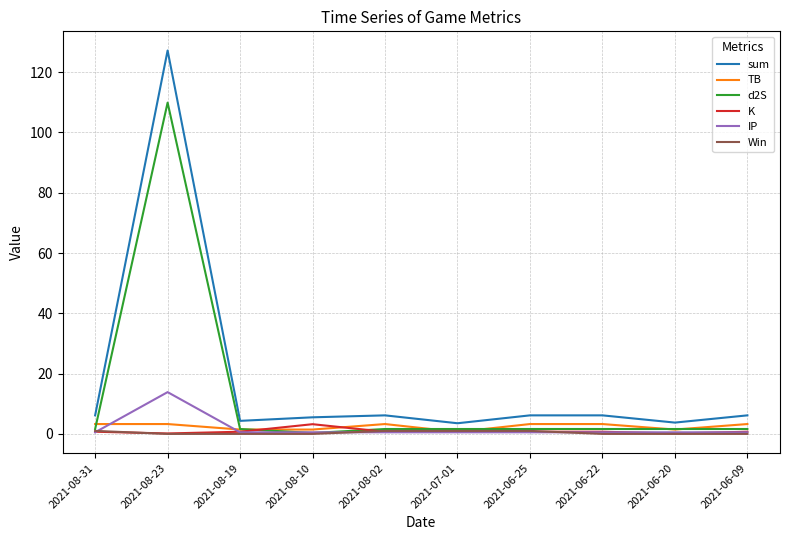

Which series has the widest spread of values?

sum